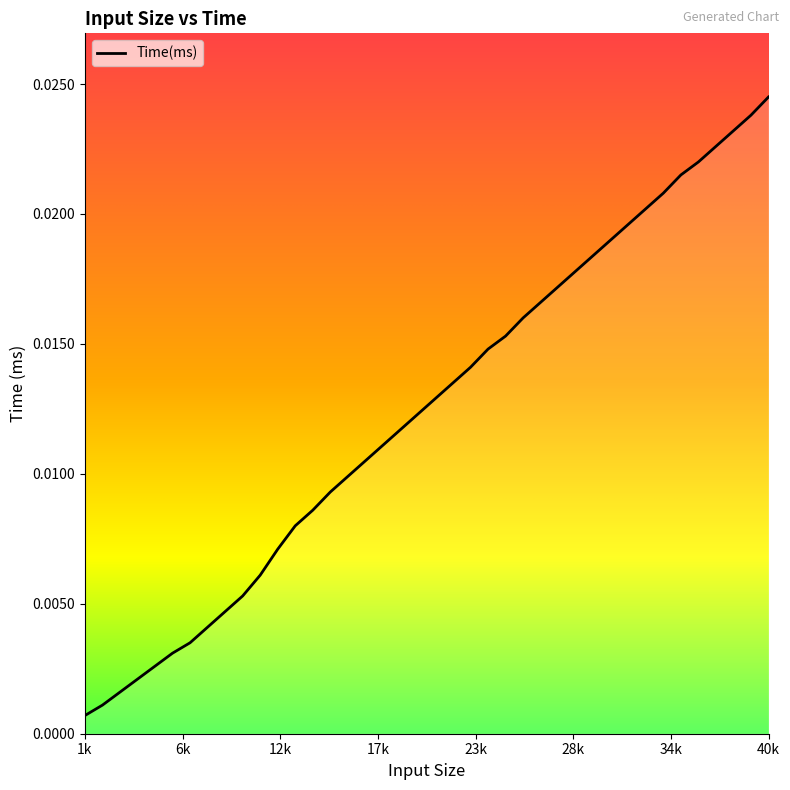

True or false: there are more than 2 points higher than both neighbors.

False